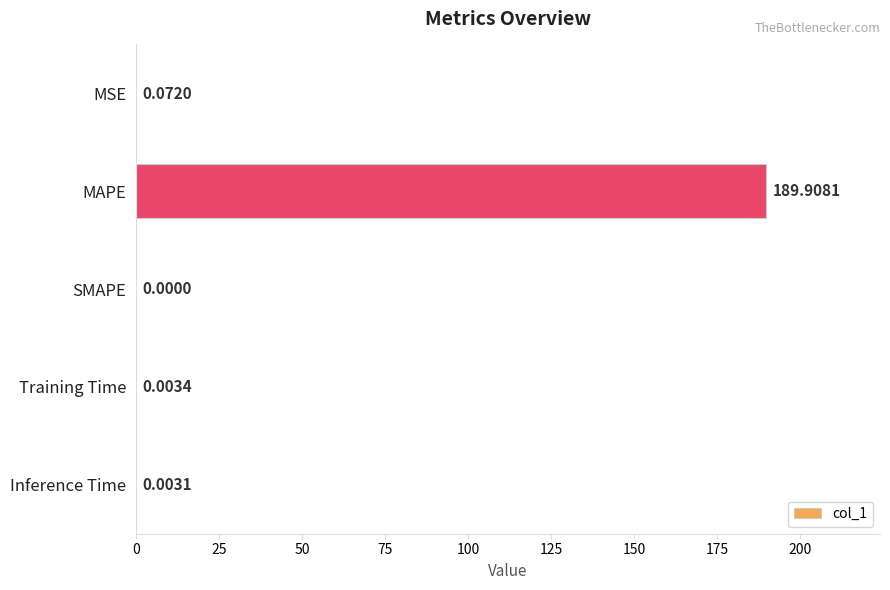

Which has a higher value, SMAPE or Training Time?

Training Time